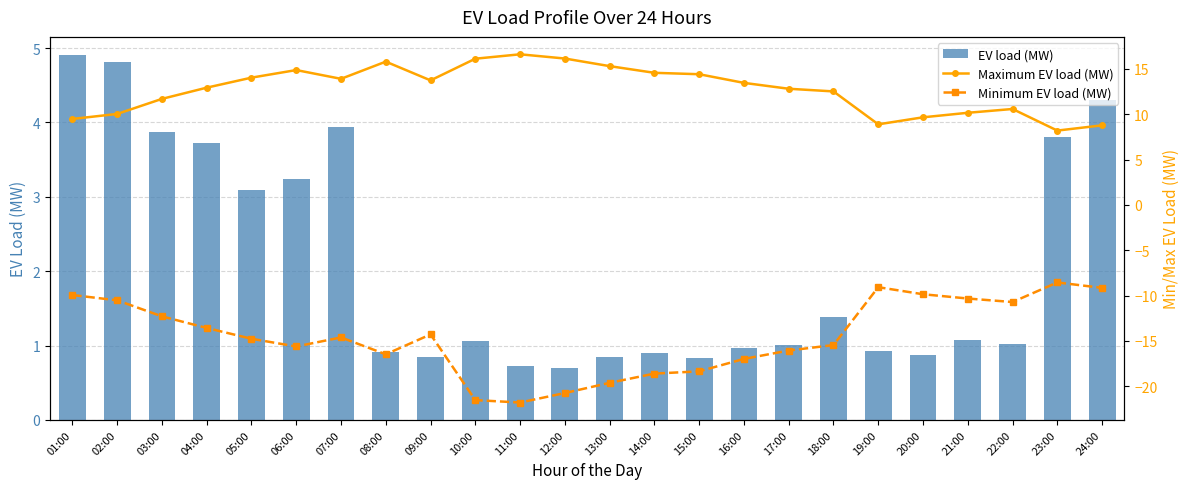

What is the maximum value shown in the chart?

16.6